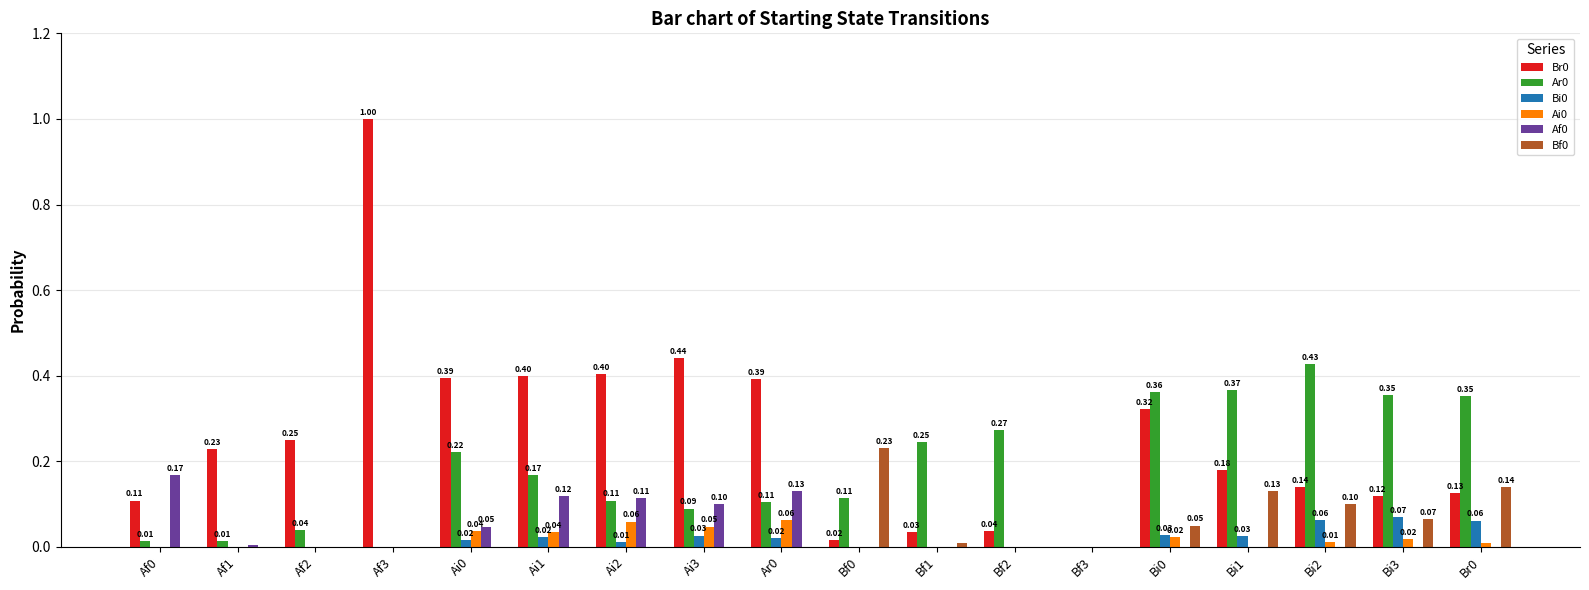

What is the sum of all Bf0 values?

0.7